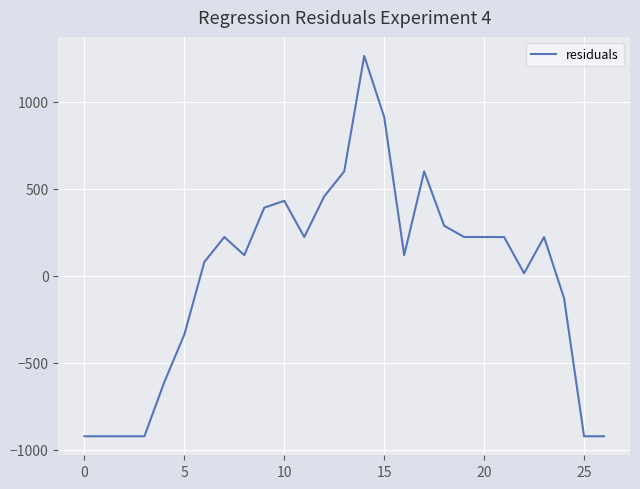

What is the smallest value displayed?

-922.4